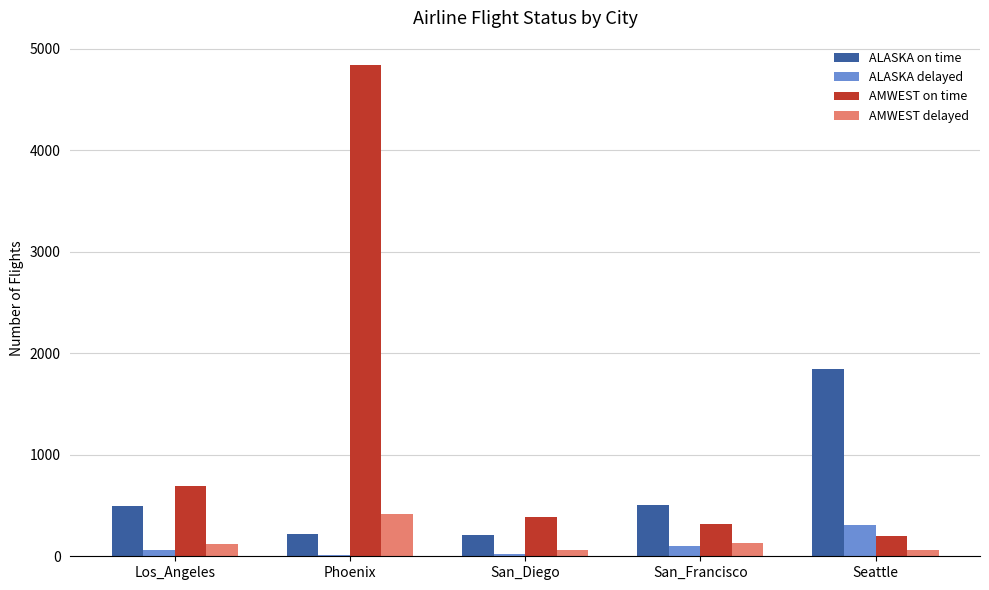

Between San_Francisco and Seattle, which series saw the biggest shift?

ALASKA on time